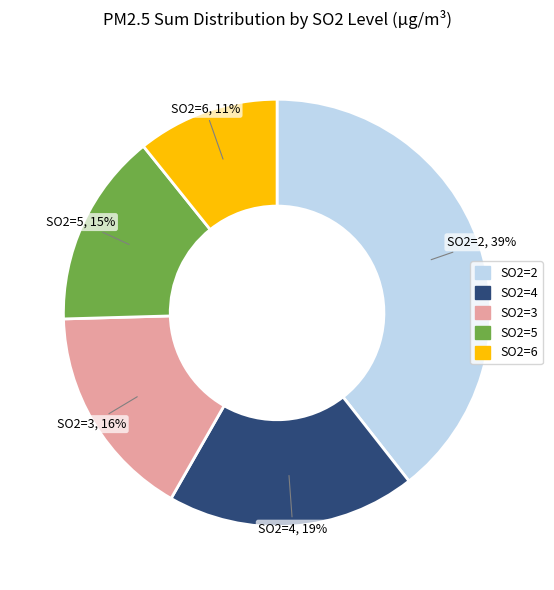

Is there any slice that represents more than half of the pie?

No